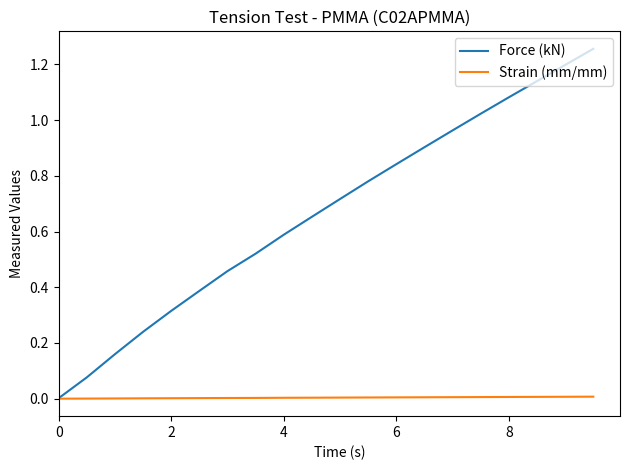

List the series in order of their overall mean, highest first.

Force (kN), Strain (mm/mm)